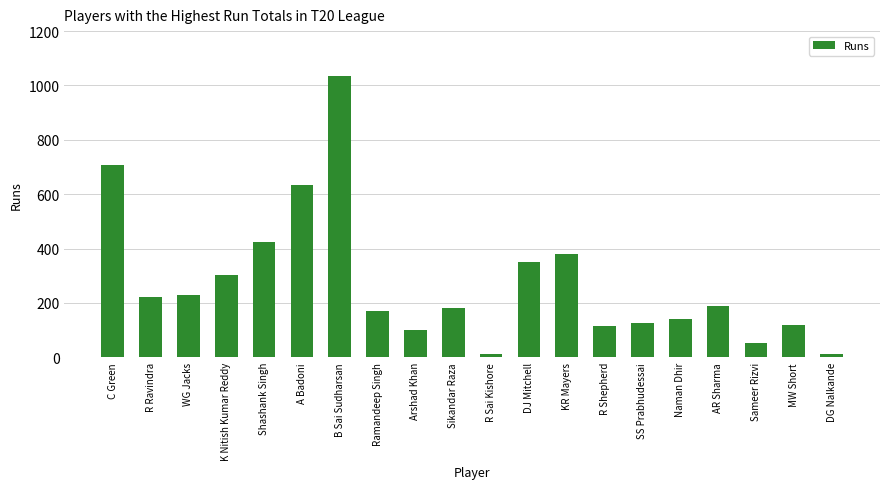

What is the difference between the second highest and minimum values?

695